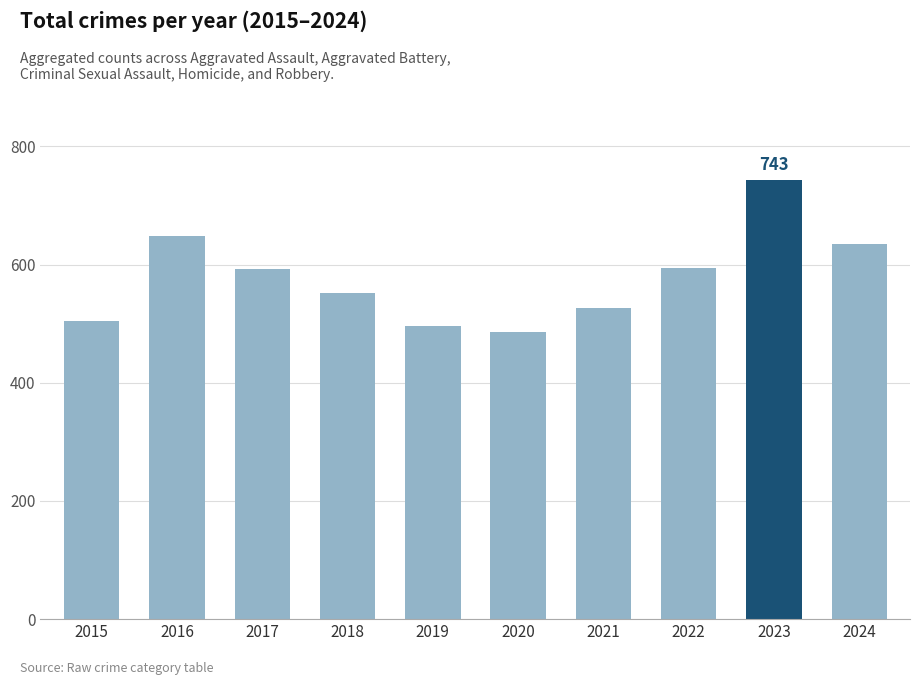

The chart shows a value of 635 at 2024. True or false?

True